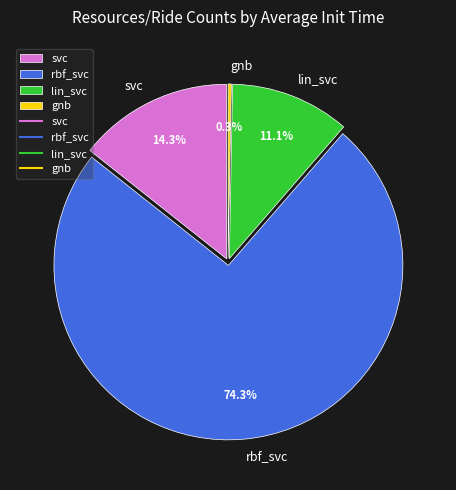

To the nearest percent, what is the difference between the largest and smallest slice percentages?

74%